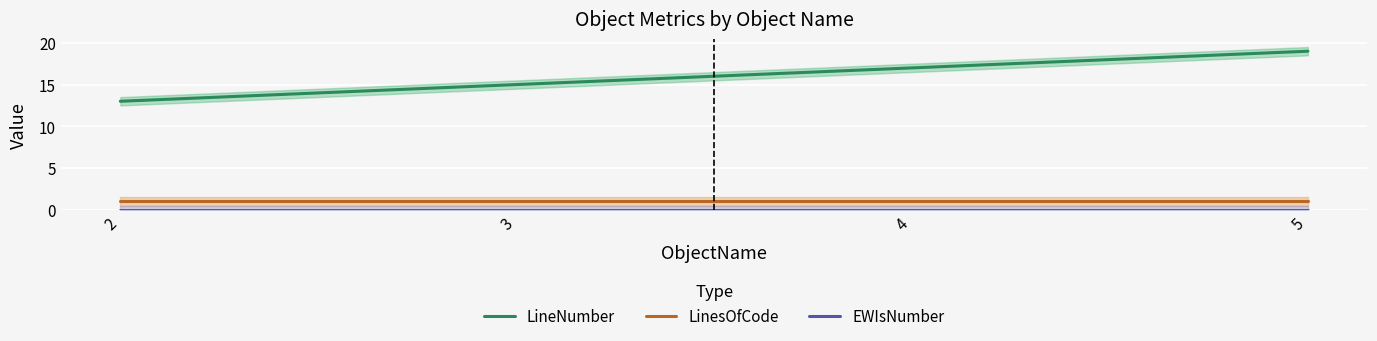

The LineNumber series shows 26 at 4. True or false?

False